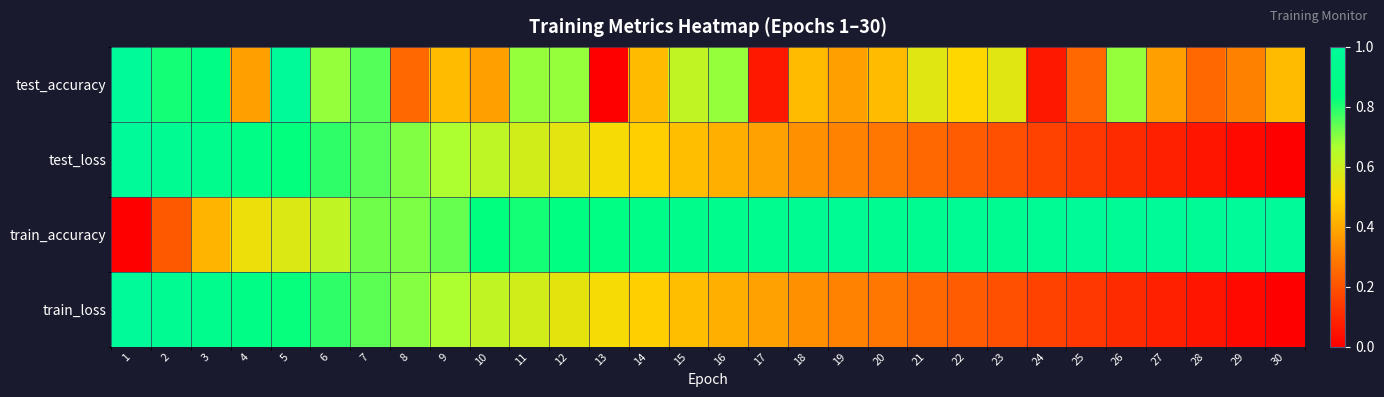

Which series has the largest total across all categories?

train_accuracy